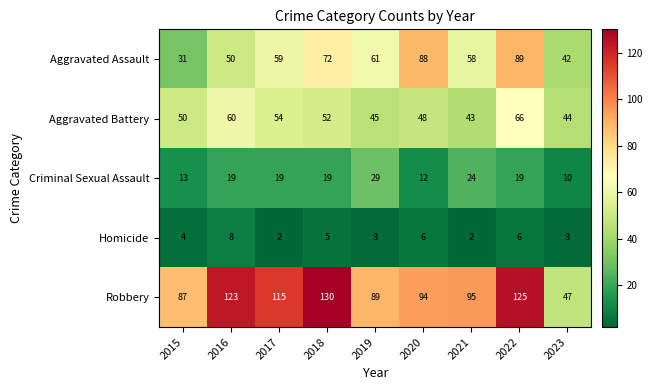

List the series in order of their peak value, lowest first.

Homicide, Criminal Sexual Assault, Aggravated Battery, Aggravated Assault, Robbery